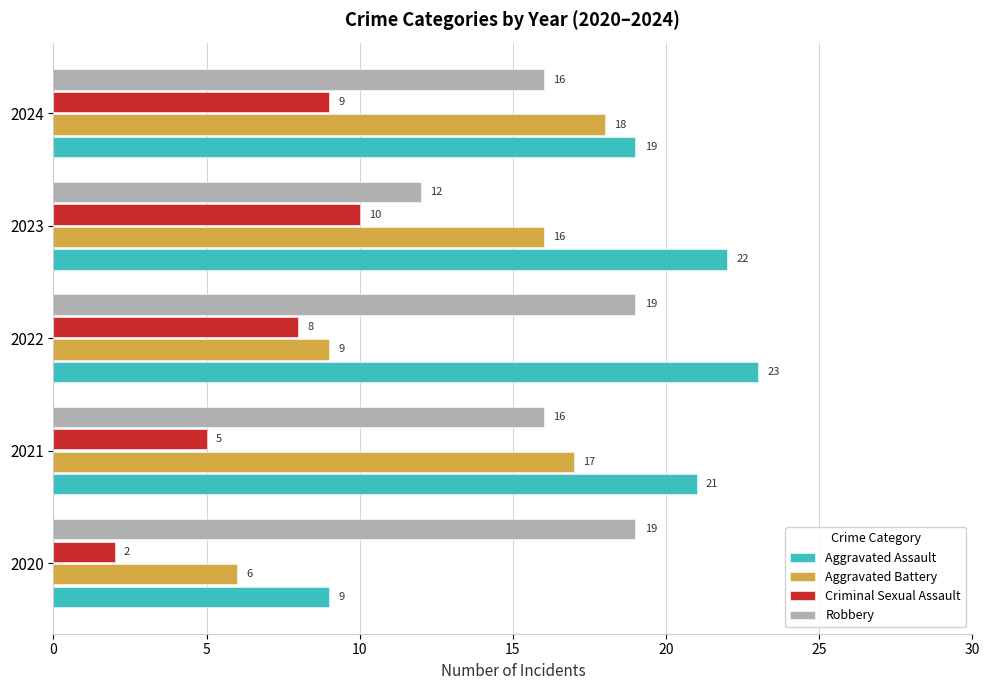

Is it true that Robbery equals 29 at 2024?

False